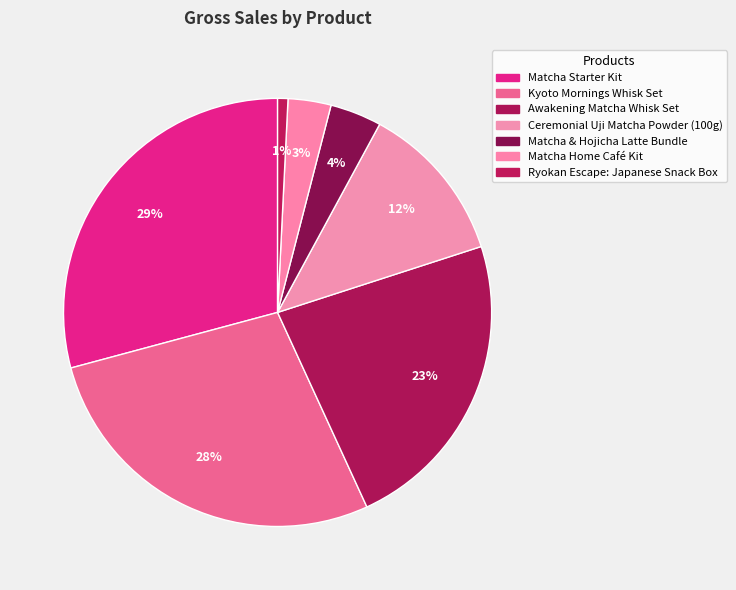

To the nearest percent, what is the combined percentage of Kyoto Mornings Whisk Set and Matcha & Hojicha Latte Bundle?

32%